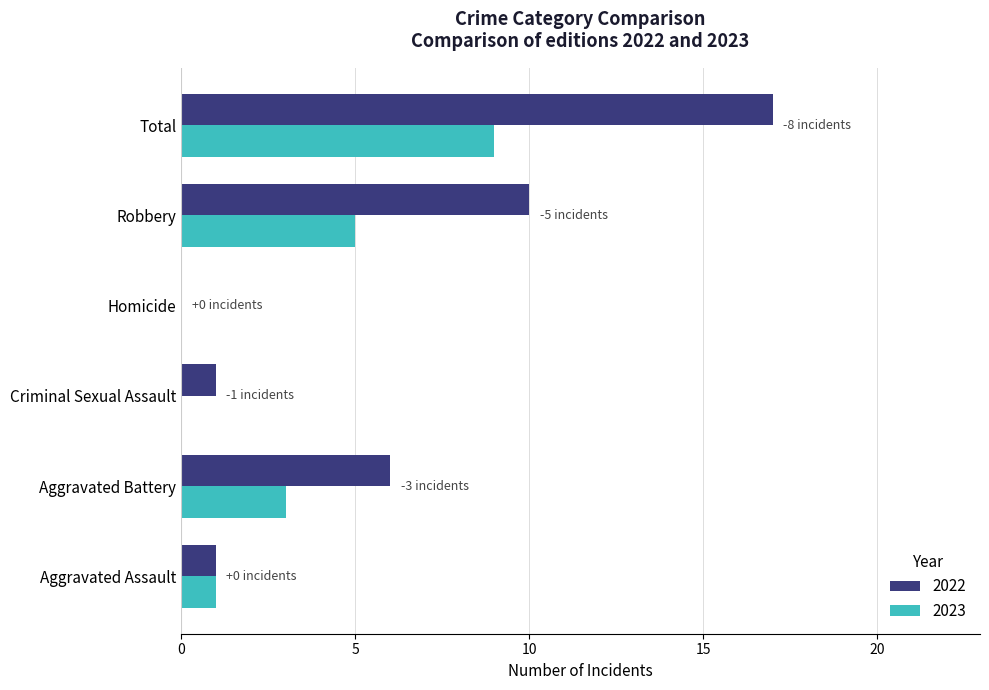

How many positive values does the 2022 series have?

5